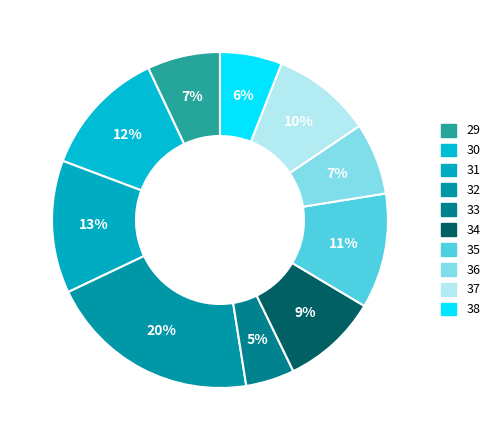

Does any single category account for the majority?

No